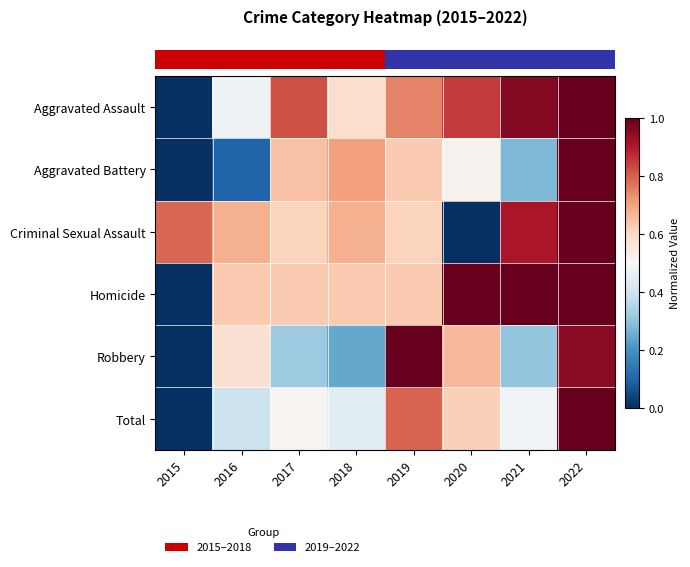

What is the difference between the highest and lowest values at 2015?

0.8